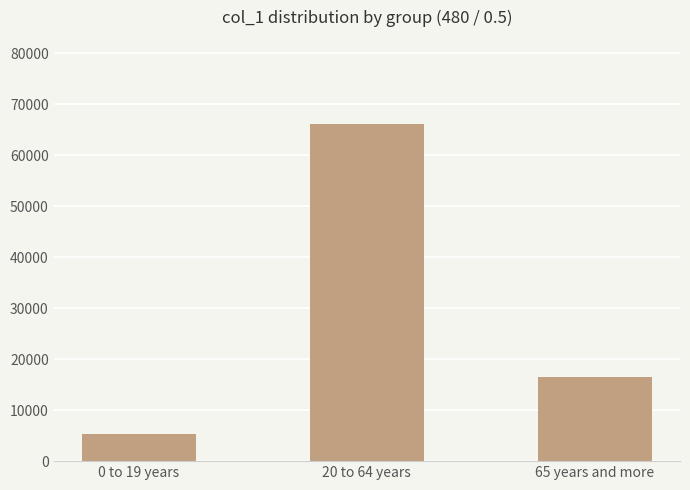

List the labels in order of value, smallest first.

0 to 19 years, 65 years and more, 20 to 64 years